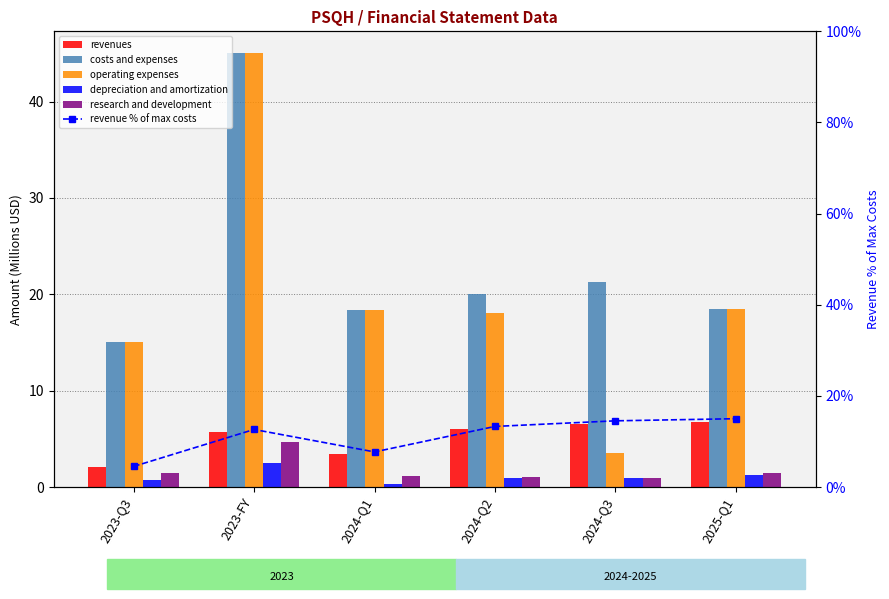

What is the value of the costs and expenses bar at the 4th from the left?

20.0